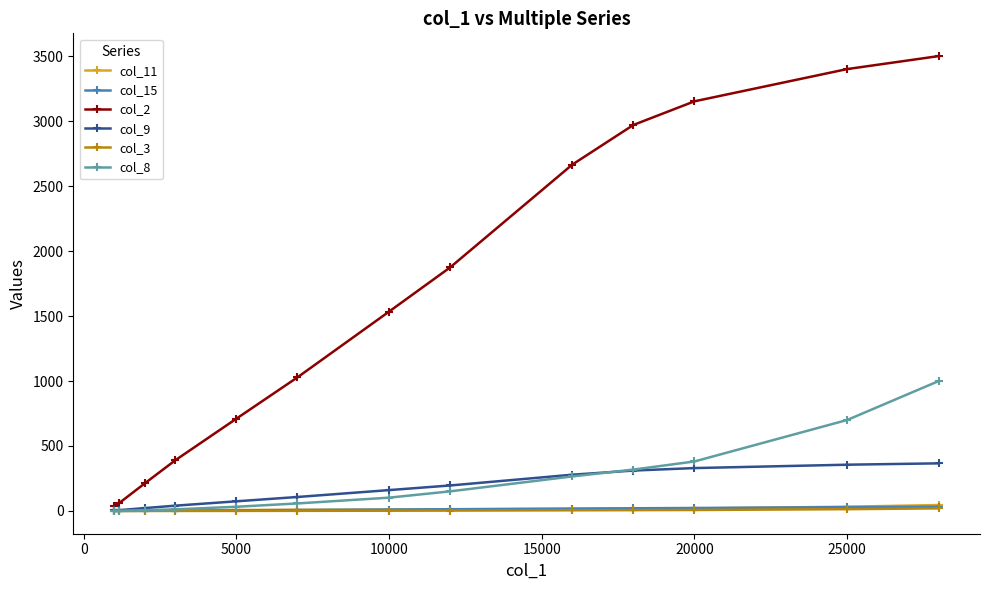

True or false: col_9 and col_2 cross at least once.

False